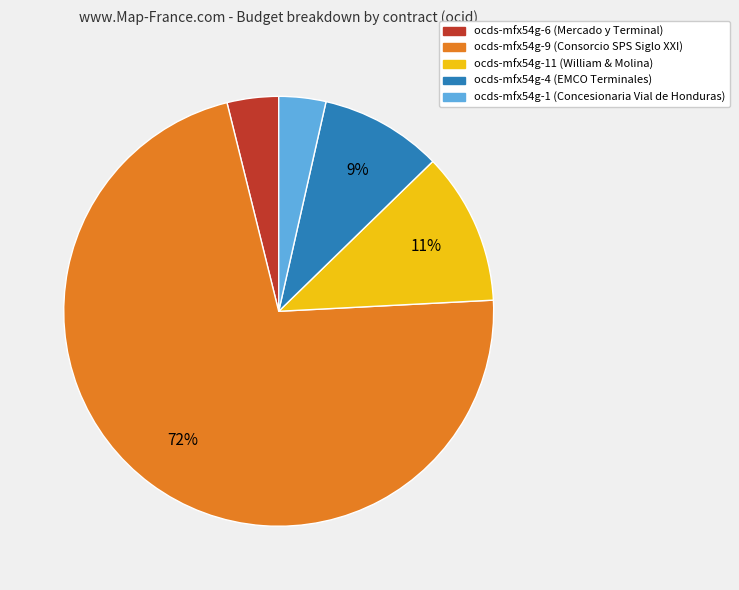

To the nearest percent, what is the average slice percentage?

20%